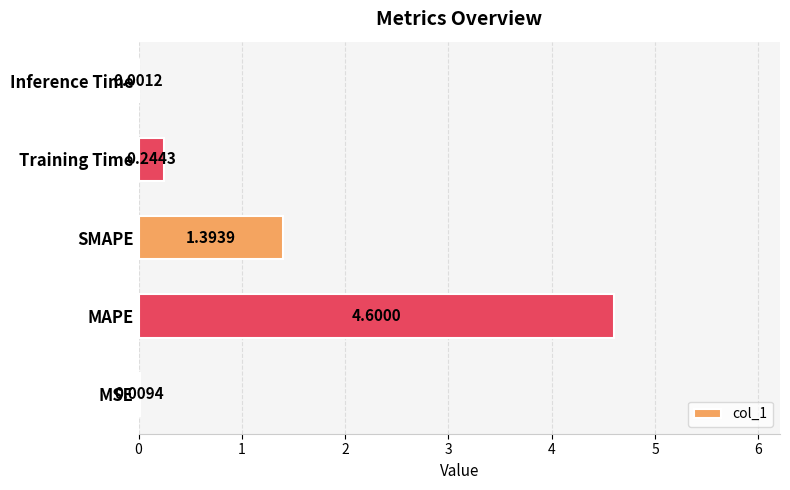

What is the change in value from MAPE to Training Time?

-4.4